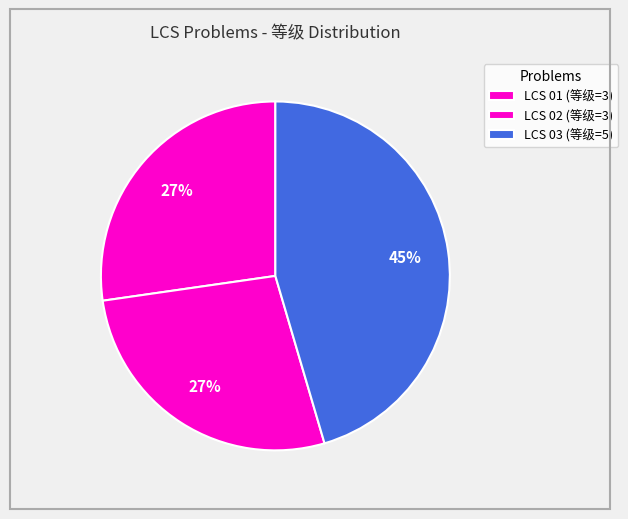

Between LCS 01 and LCS 02, which is larger?

LCS 01